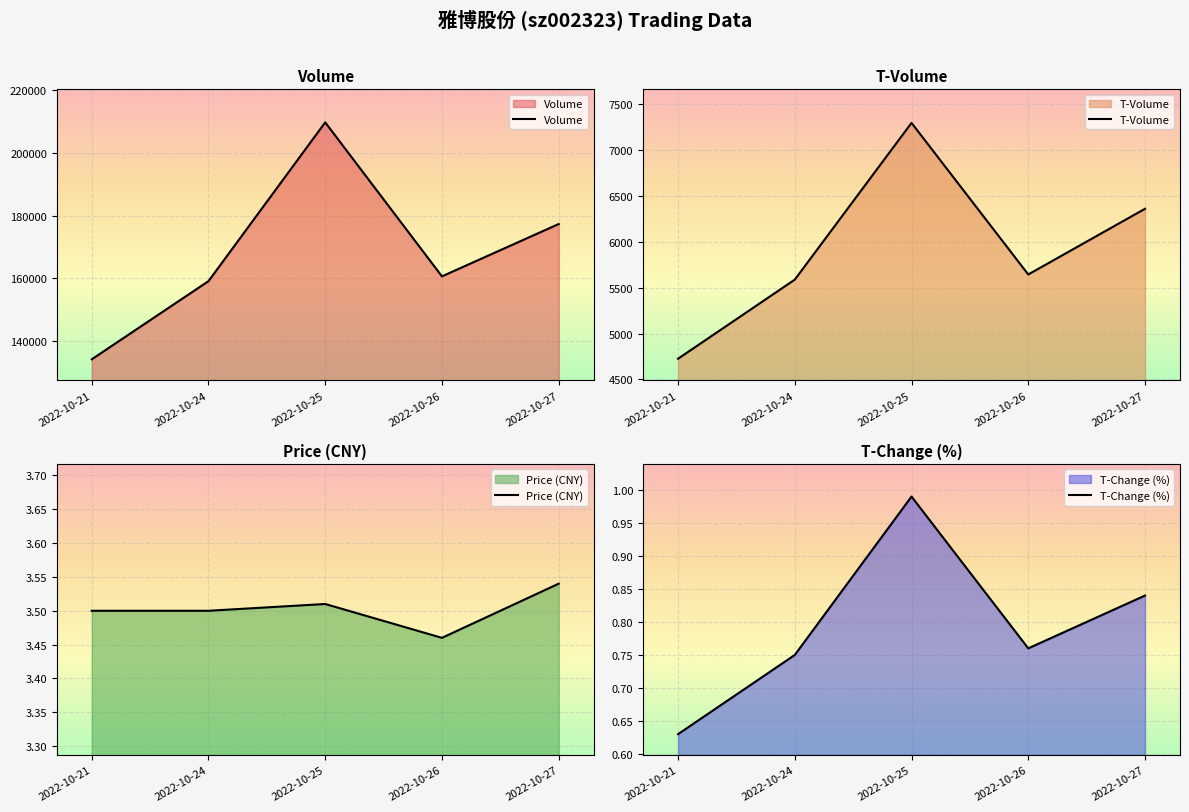

Reading left to right, what are all the values shown in this chart?

Volume: 2022-10-21=134284.0	2022-10-24=159131.0	2022-10-25=209615.0	2022-10-26=160656.0	2022-10-27=177290.0
T-Volume: 2022-10-21=4726.0	2022-10-24=5587.0	2022-10-25=7293.0	2022-10-26=5643.0	2022-10-27=6358.0
Price (CNY): 2022-10-21=3.5	2022-10-24=3.5	2022-10-25=3.5	2022-10-26=3.5	2022-10-27=3.5
T-Change (%): 2022-10-21=0.6	2022-10-24=0.8	2022-10-25=1.0	2022-10-26=0.8	2022-10-27=0.8